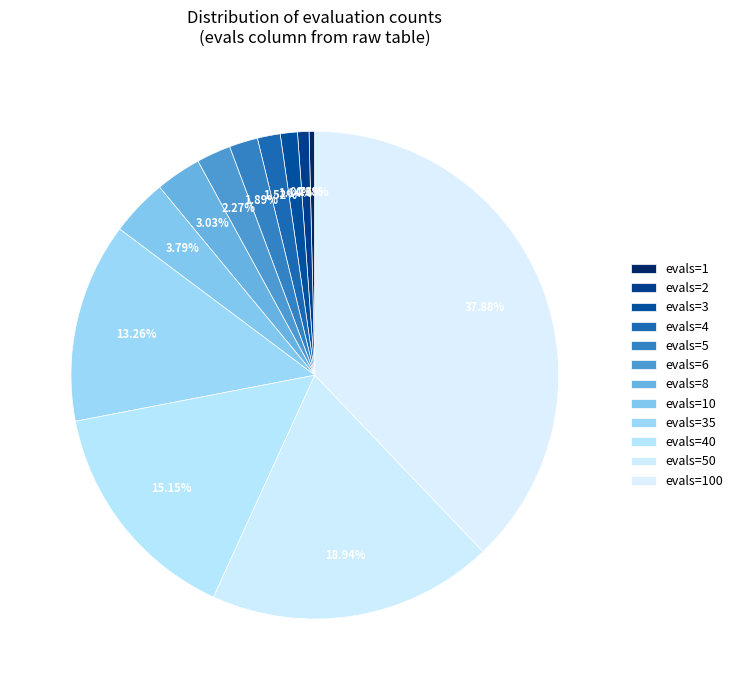

To the nearest percent, what percentage of the pie is evals=5?

2%